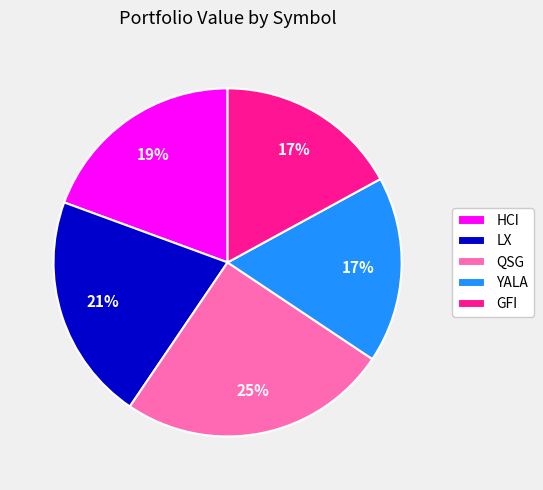

True or false: QSG accounts for 25% of the total.

True